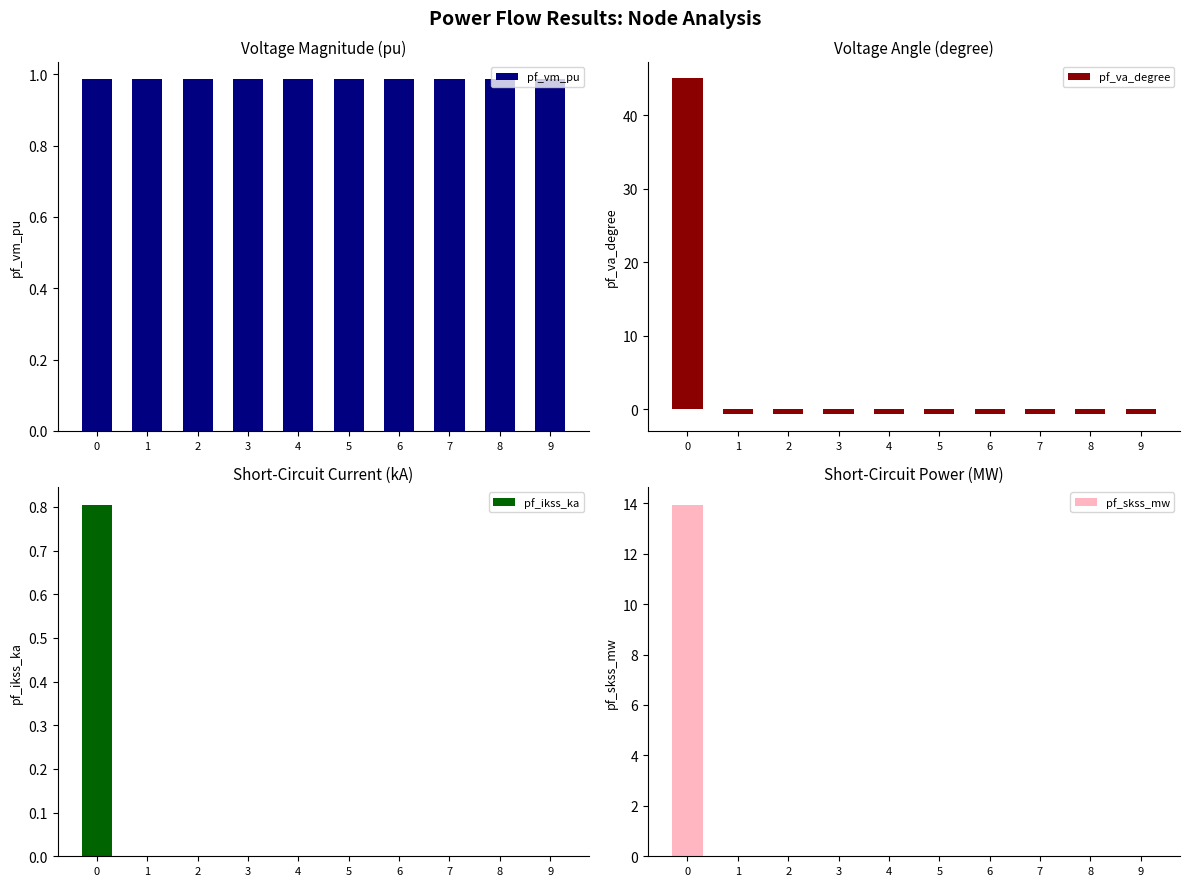

How many bars are there in each group?

4